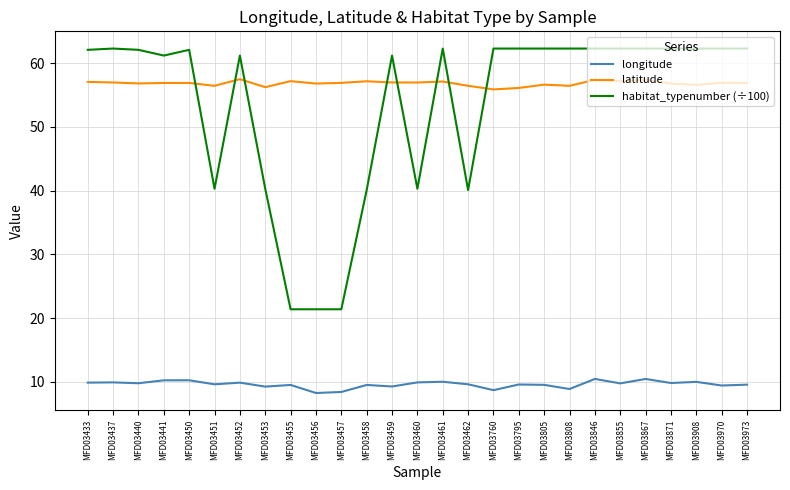

Rank the series at MFD03805 from highest to lowest value.

habitat_typenumber (÷100), latitude, longitude